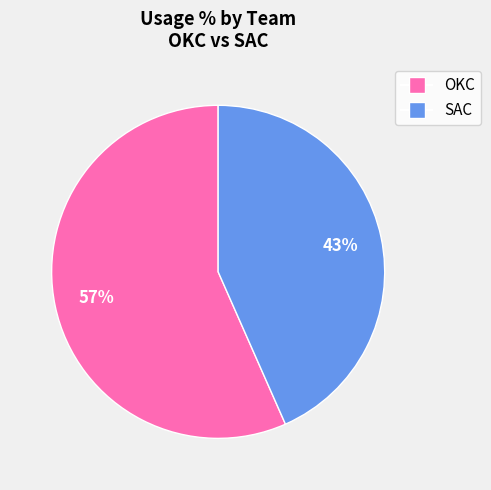

Is there any slice that represents more than half of the pie?

Yes